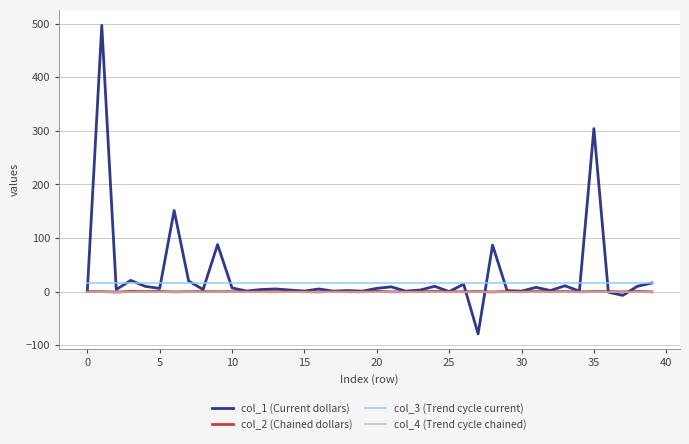

Which series has the largest range (max minus min)?

col_1 (Current dollars)